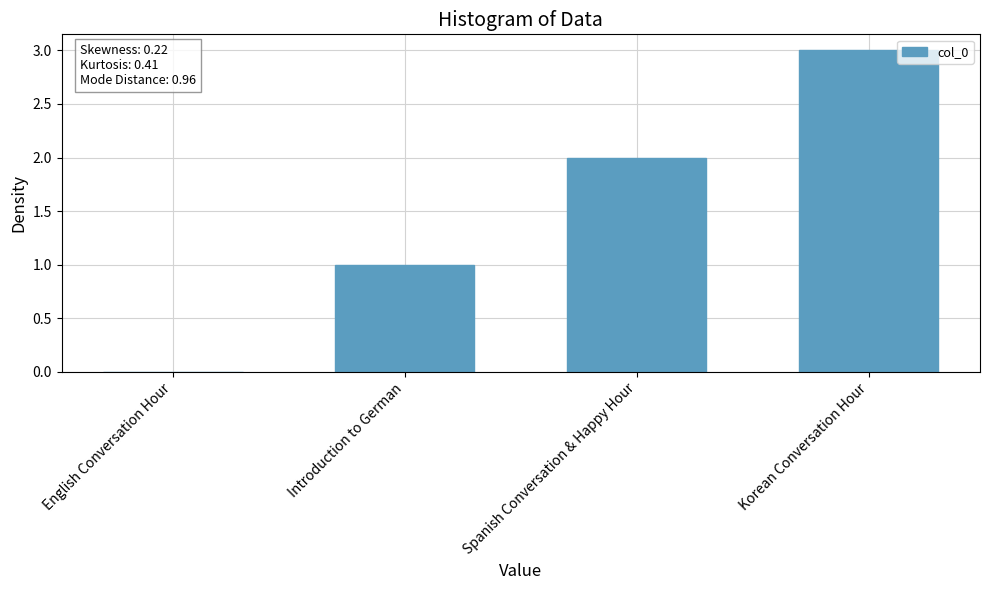

How many values are above zero?

3